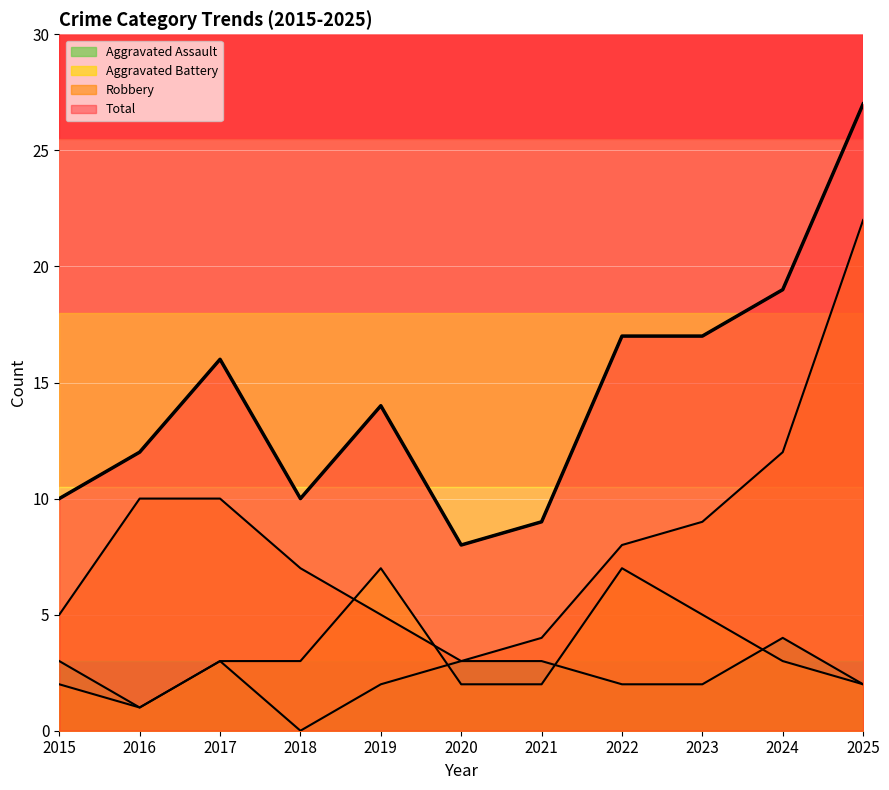

How many data points does each series have?

11